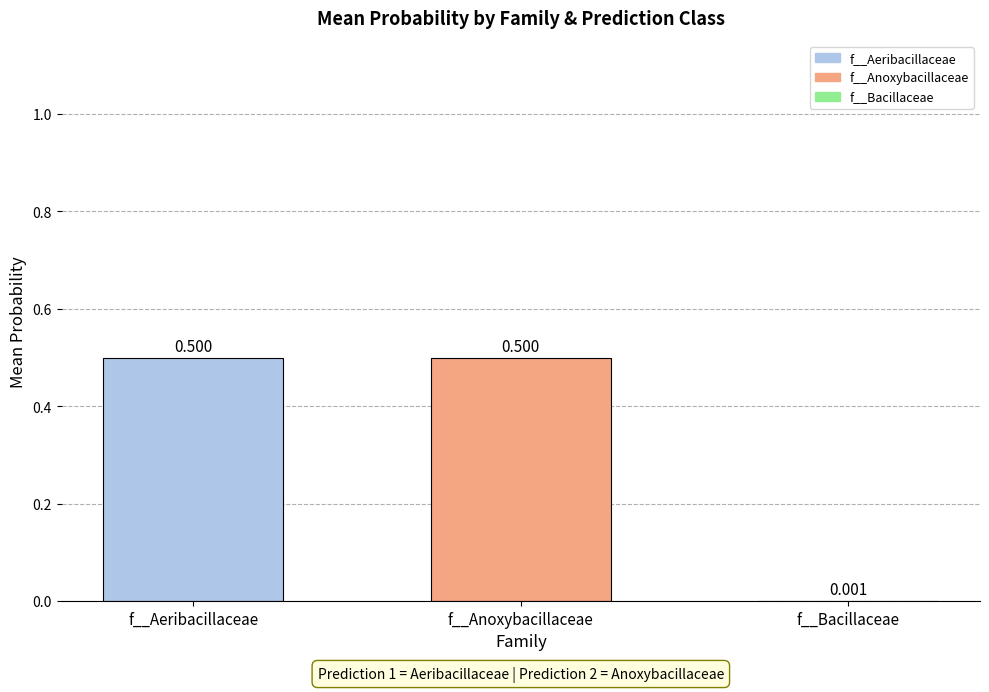

At which label is the value closest to 0?

f__Bacillaceae